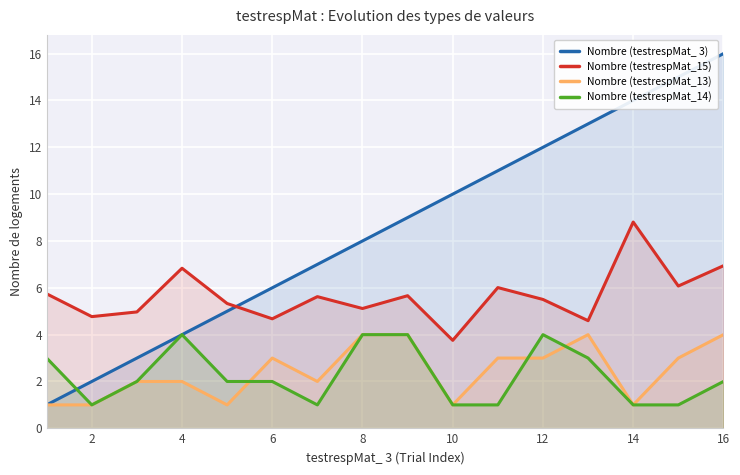

True or false: Nombre (testrespMat_13) has more than 1 points higher than both neighbors.

True